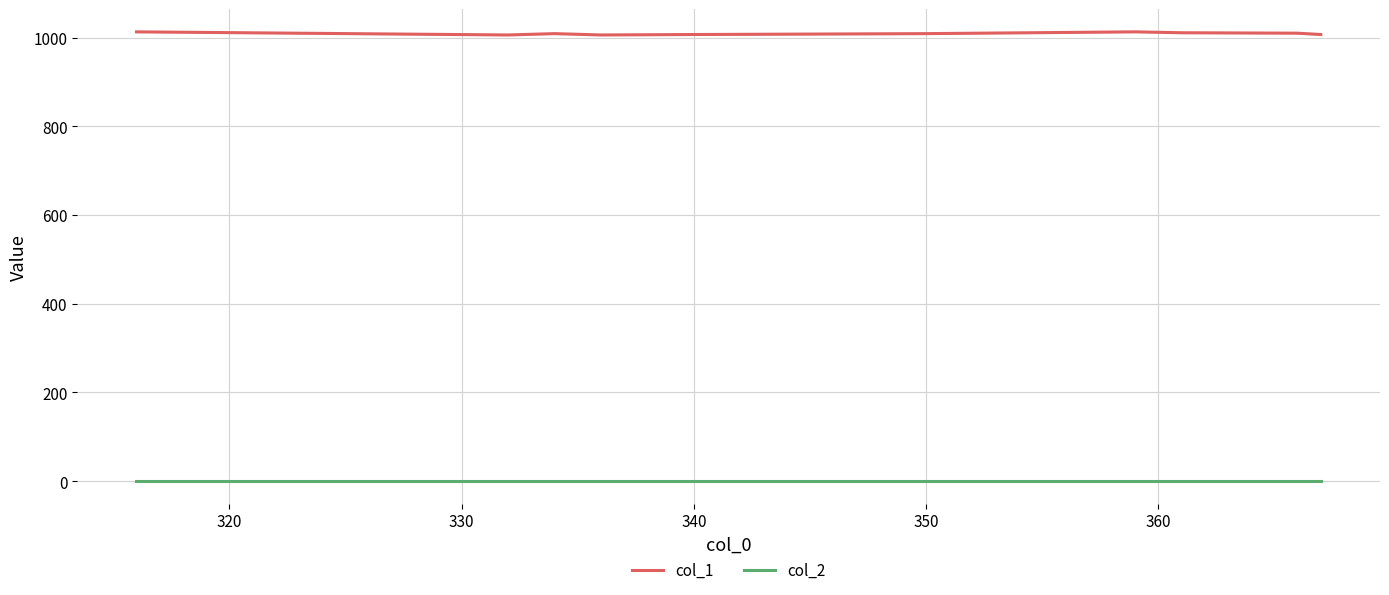

How many data points in col_1 are above 1009?

4